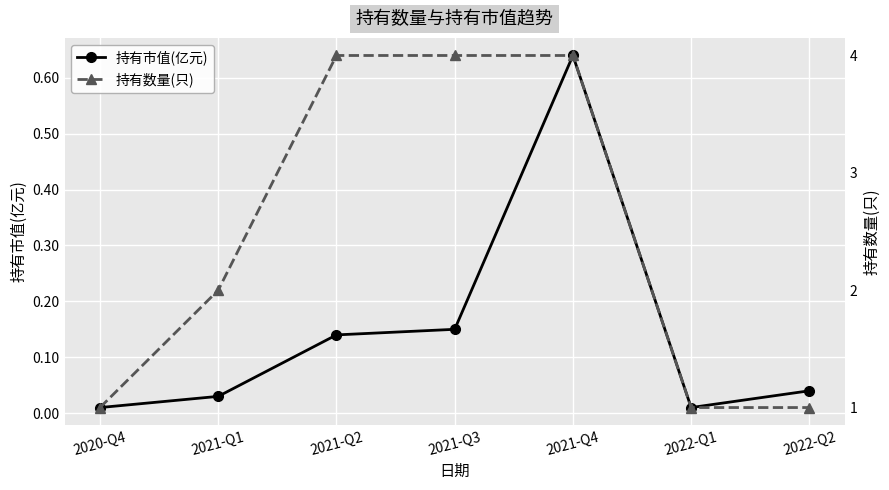

What is the spread (max minus min) of values at 2021-Q3?

3.9